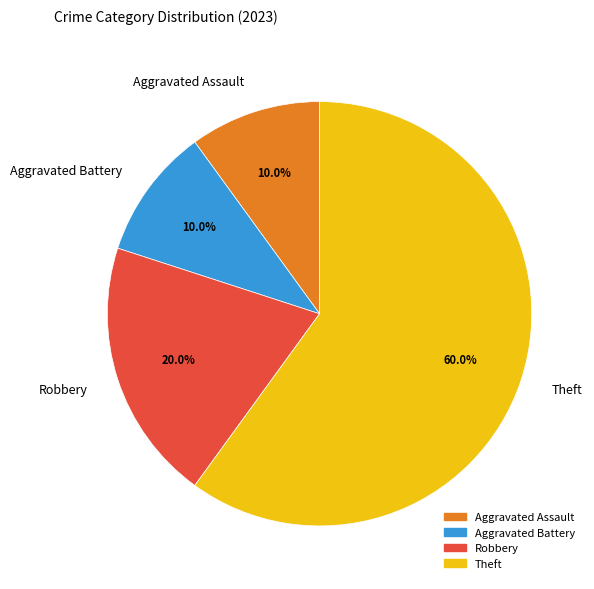

What is the largest slice in the pie chart?

Theft